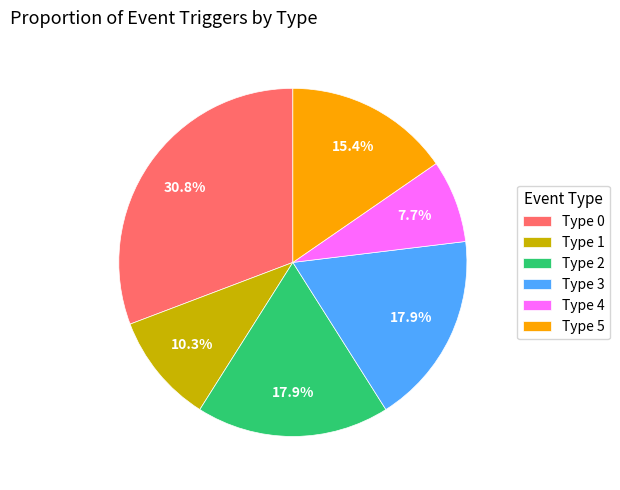

Is it true that Type 0 is 16% of the pie?

False